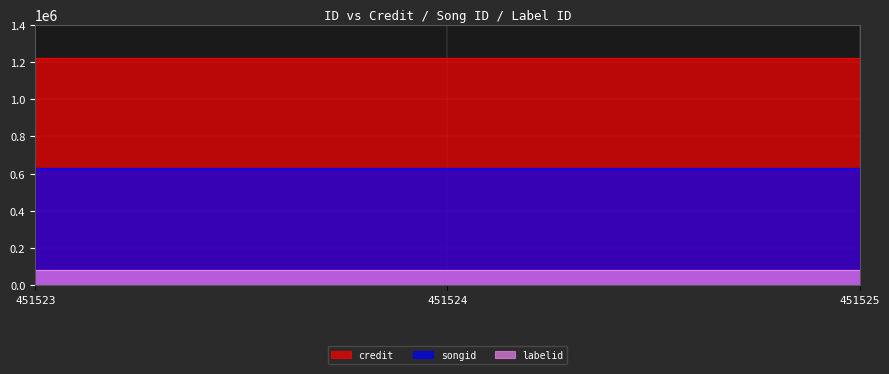

How many lines are shown in the chart?

3